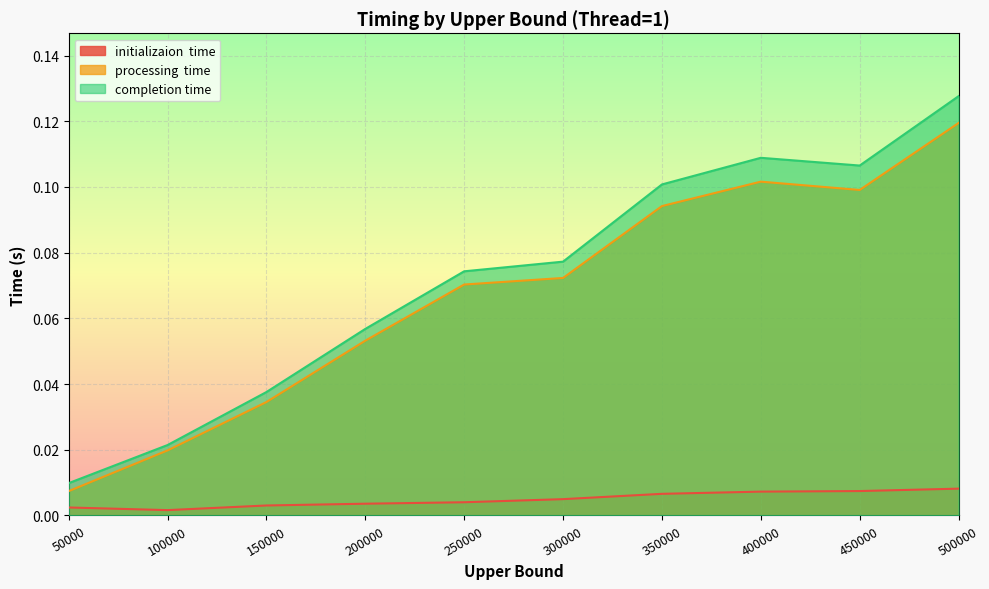

At how many categories does at least one series exceed 0?

10